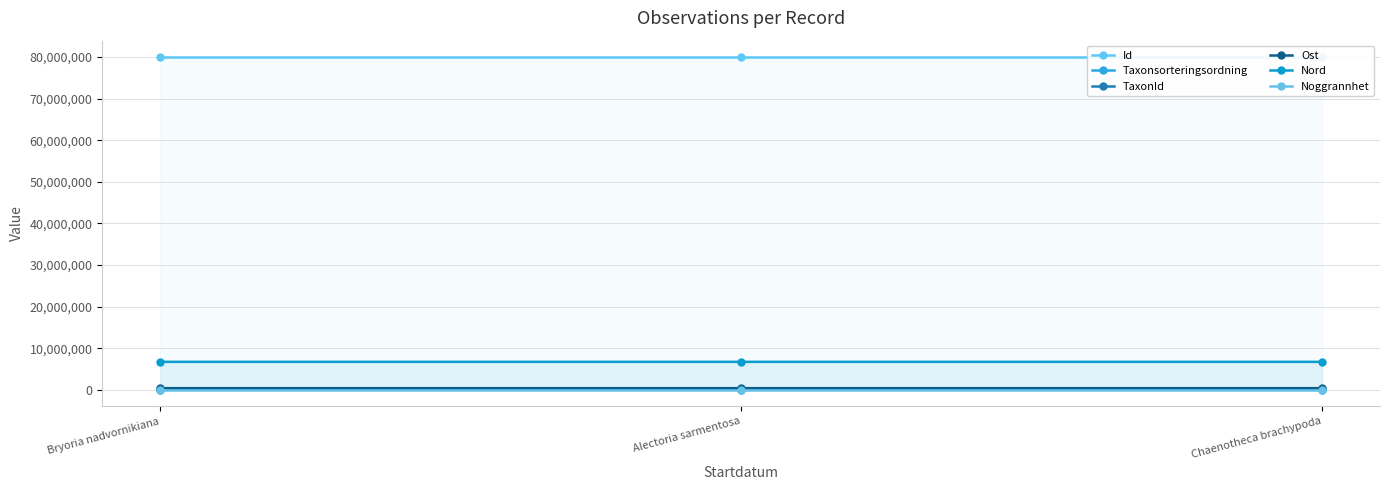

Reading left to right, extract all data points from this chart.

Id: 79938383.0	79938379.0	79938380.0
Taxonsorteringsordning: 77541.0	77506.0	73678.0
TaxonId: 185.0	6425.0	6439.0
Ost: 390769.0	390667.1	390715.6
Nord: 6718956.8	6718890.5	6718899.9
Noggrannhet: 10.0	10.0	10.0